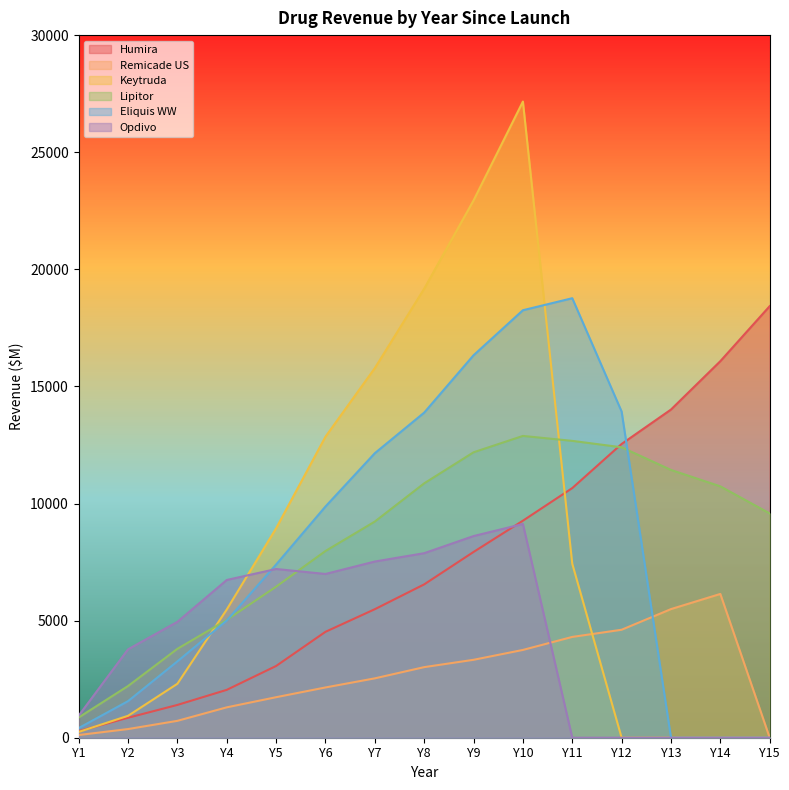

What are all the series names shown in the legend?

Humira, Remicade US, Keytruda, Lipitor, Eliquis WW, Opdivo